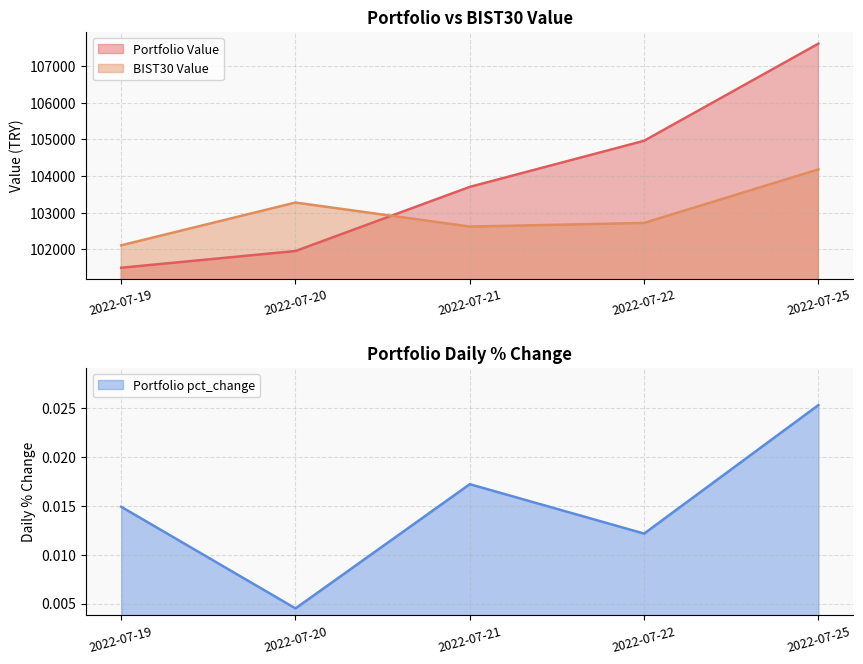

The value of Portfolio Value at 2022-07-22 is 61214.5. True or false?

False